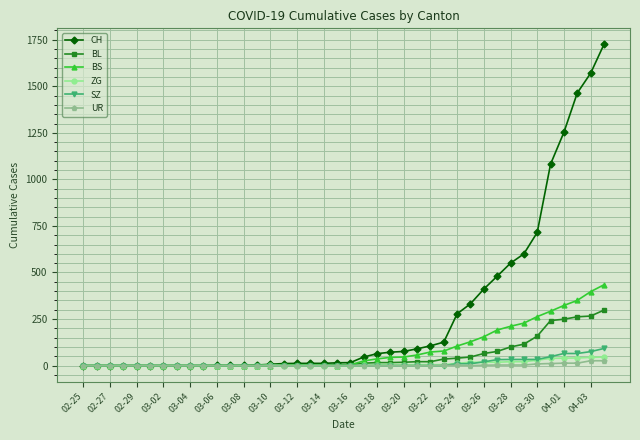

Which series has the largest total across all categories?

CH